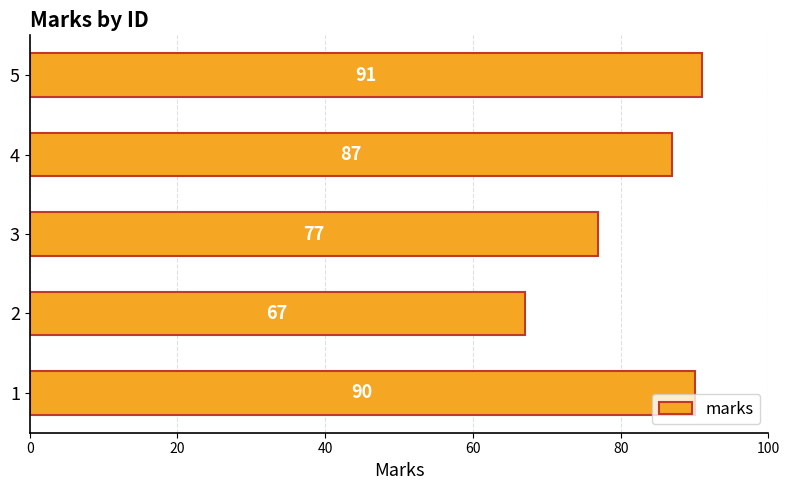

What is the difference between the maximum and minimum values?

24